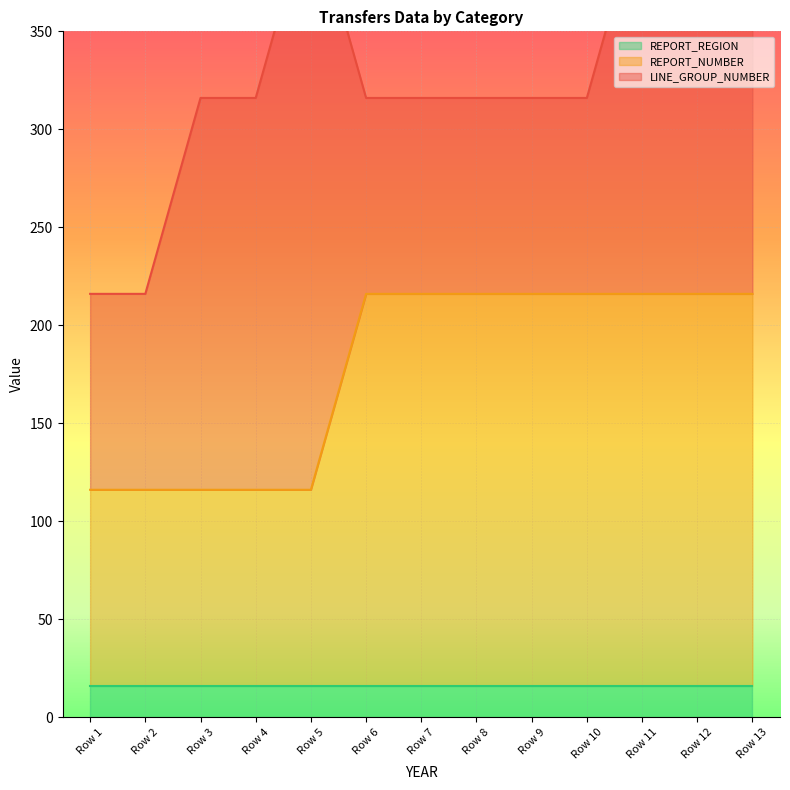

What is the sum of all REPORT_NUMBER values?

2308